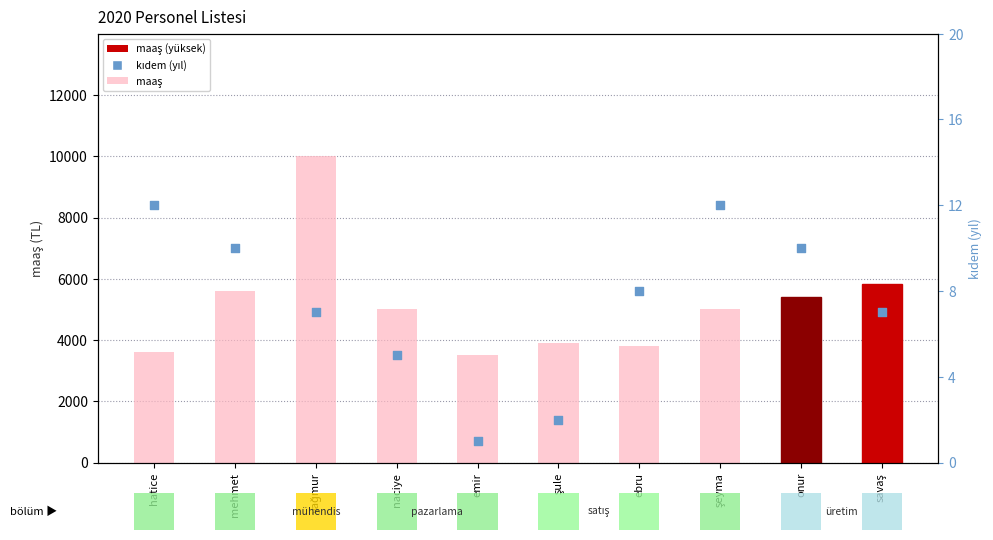

Which series has the largest Y range (max minus min)?

maaş